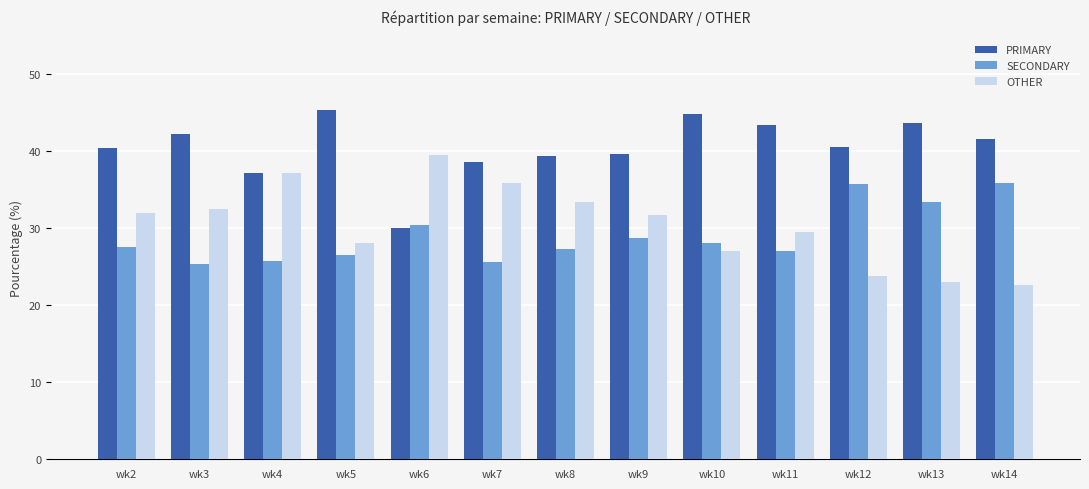

Where is PRIMARY nearest to the value 37?

wk4